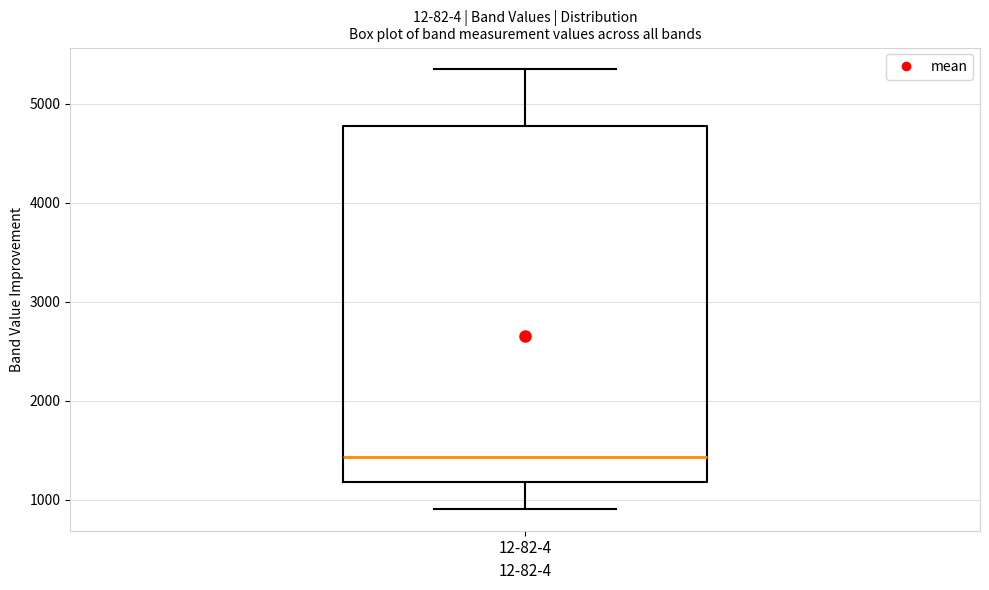

Read this box plot against the y-axis: the position of the median line, the range covered by the box, and the ends of both whiskers. The values are not printed on the chart, so give them approximately, as read against the axis.

median 1400, box 1200 to 4800, whiskers 900 to 5300